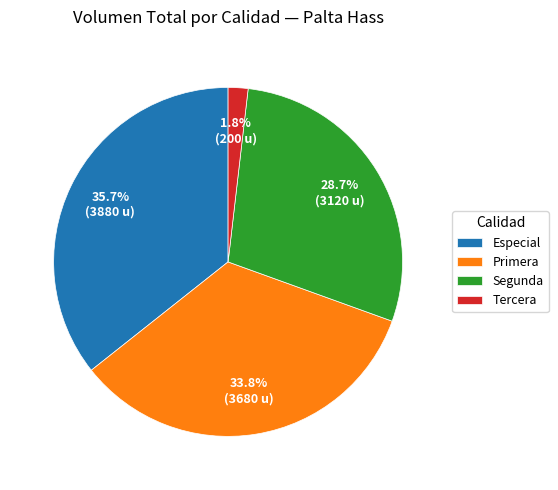

Does Tercera account for over 50% of the chart?

No